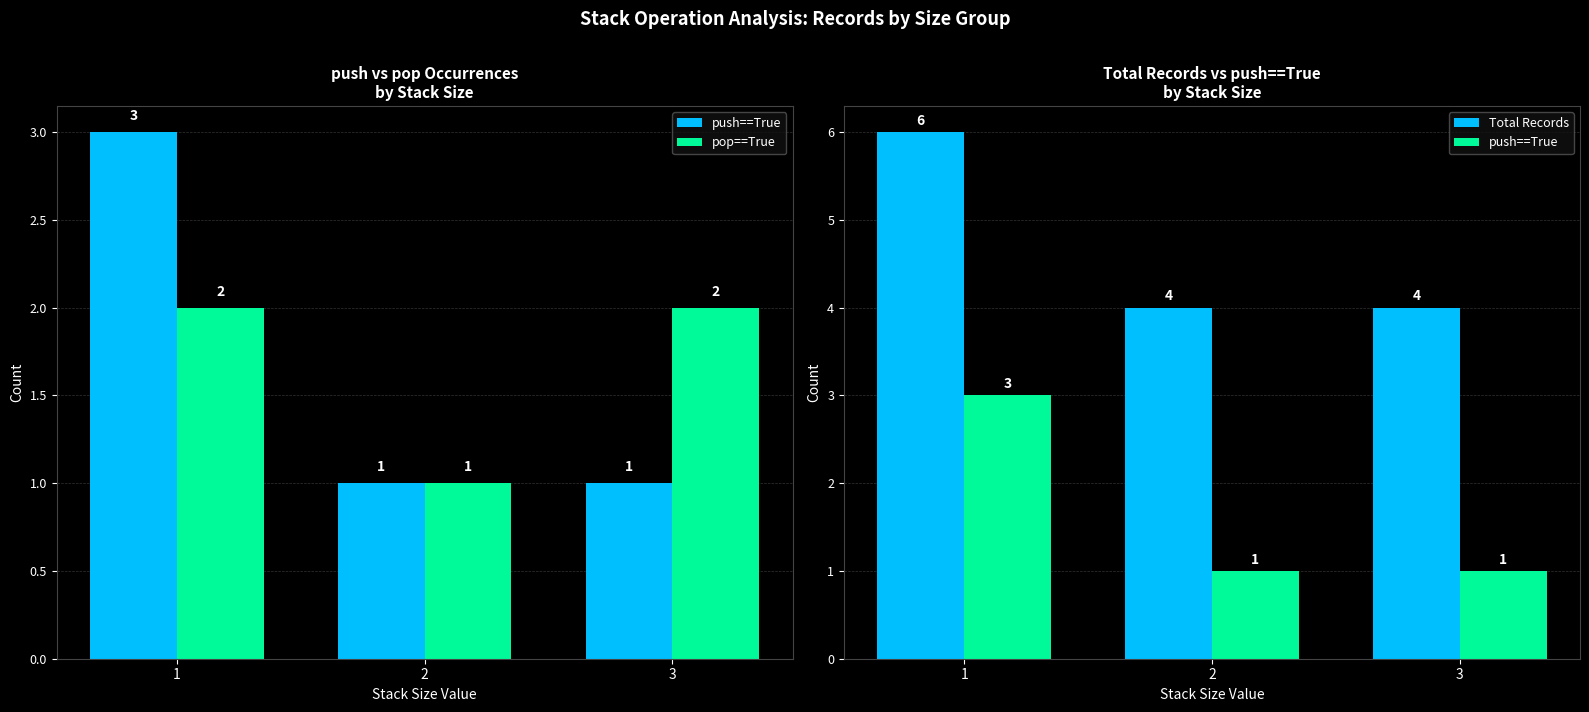

How many series are shown in this chart?

3